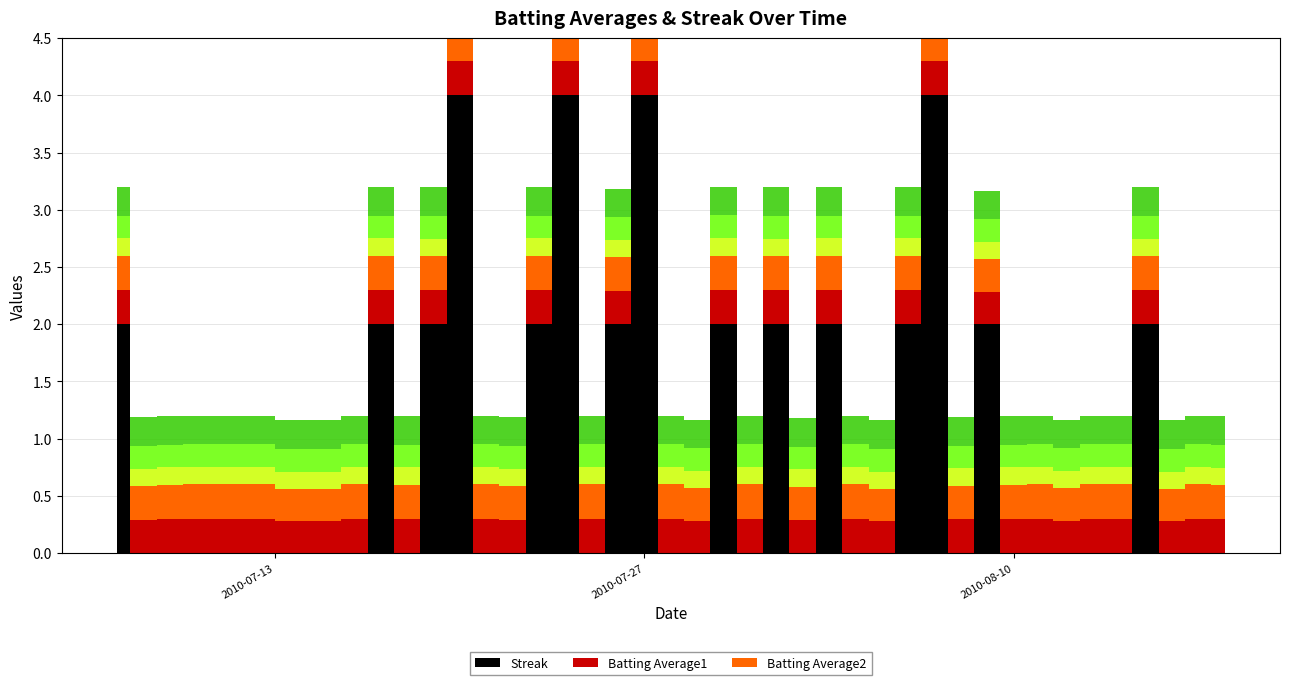

Rank the categories by Streak value from highest to lowest.

10, 14, 17, 28, 0, 7, 9, 13, 16, 20, 22, 24, 27, 30, 36, 1, 2, 3, 4, 5, 6, 8, 11, 12, 15, 18, 19, 21, 23, 25, 26, 29, 31, 32, 33, 34, 35, 37, 38, 39